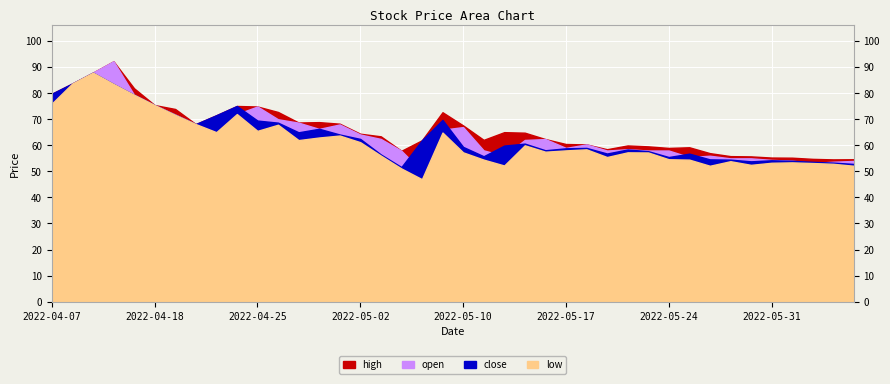

Does the chart display data point markers on the line(s)?

No